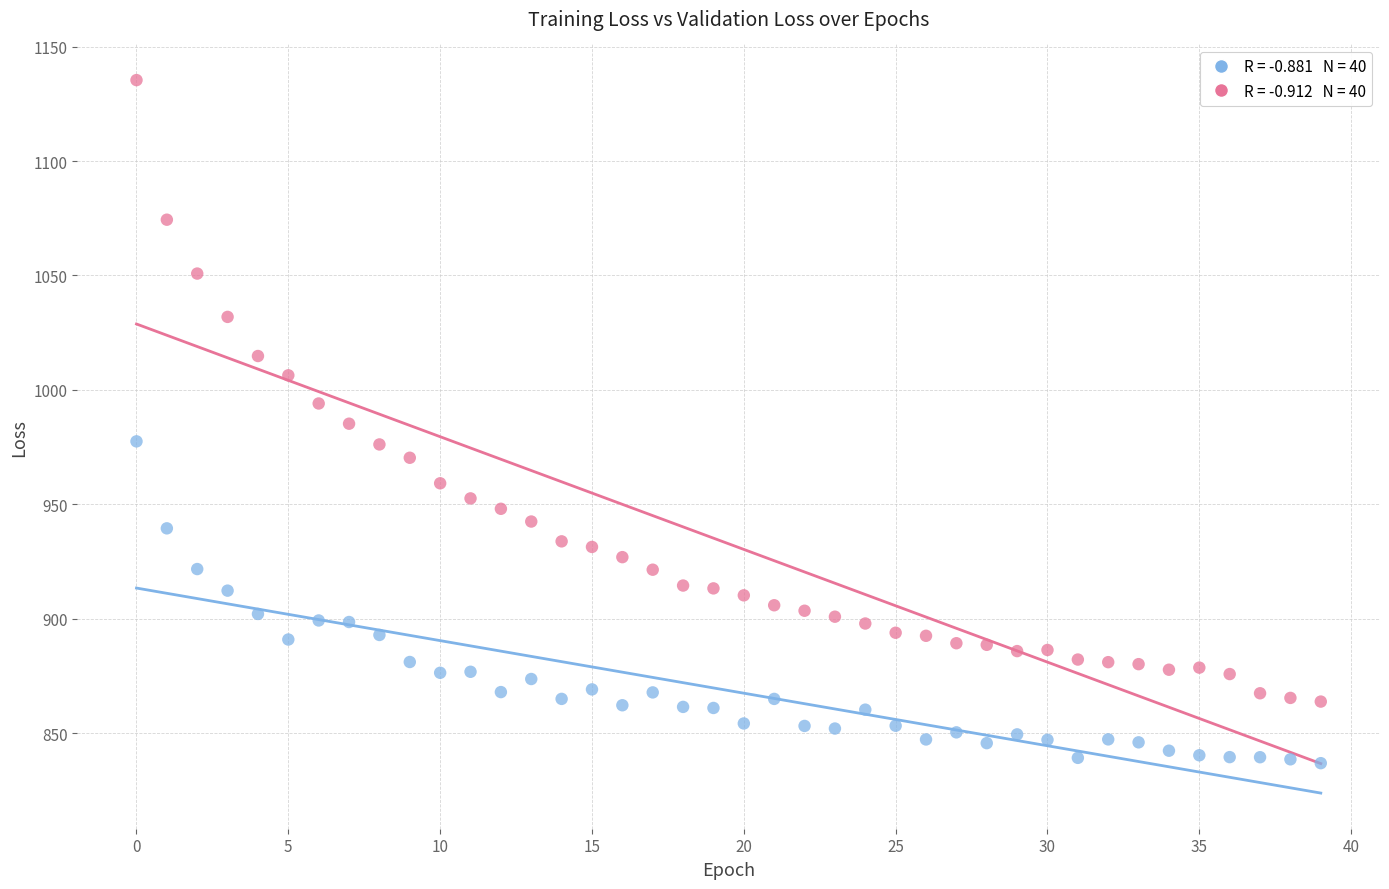

Across all data points, what is the range of Y values (max minus min)?

298.5